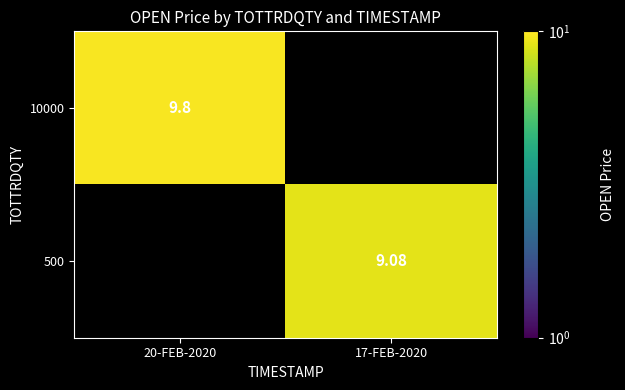

The value of 500 at 17-FEB-2020 is 3.3. True or false?

False